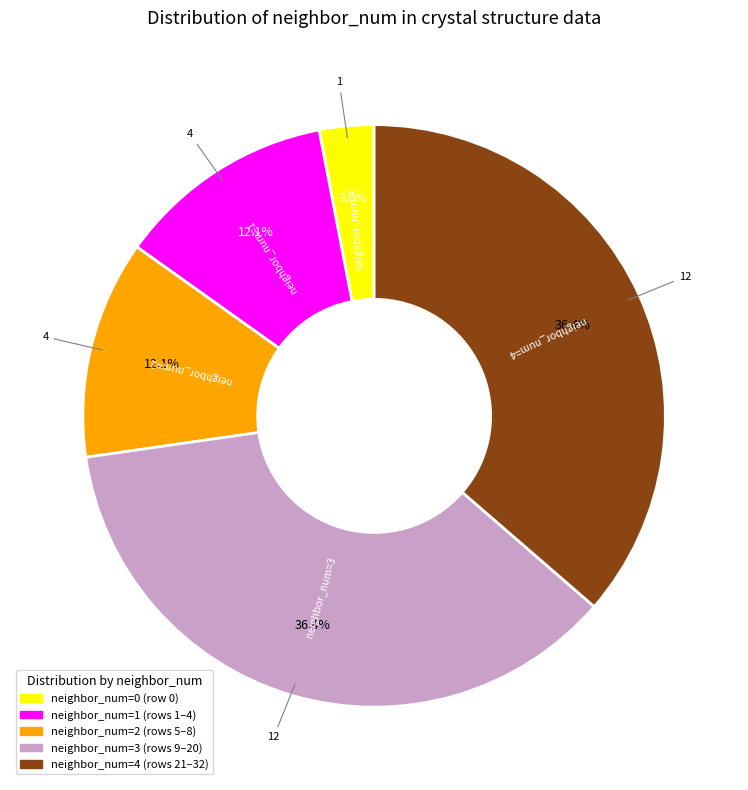

The neighbor_num=4 slice represents 36% of the pie. True or false?

True